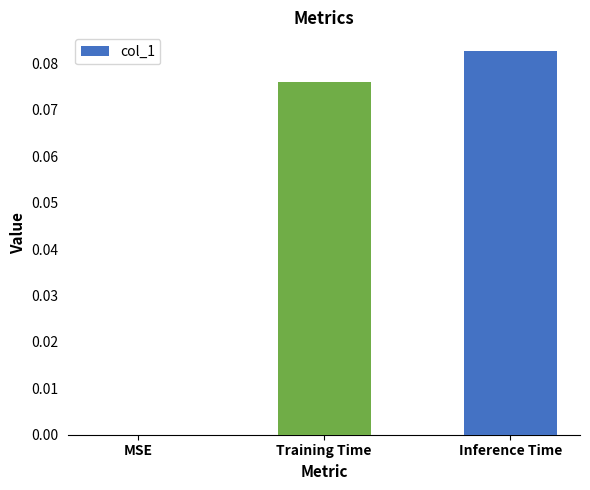

At which category does the chart reach its peak across all series?

Inference Time